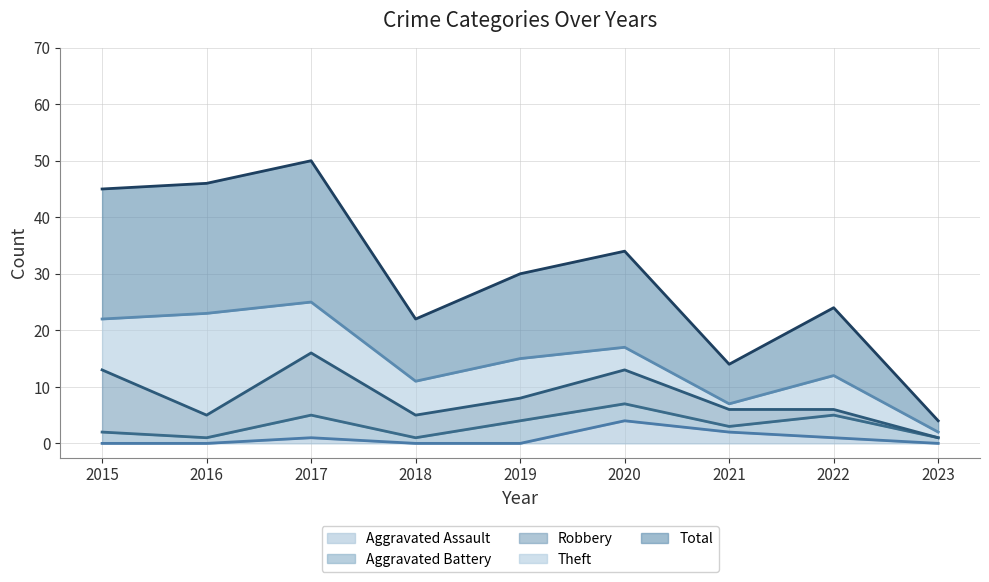

How many interior local peaks does the Aggravated Assault series have?

2